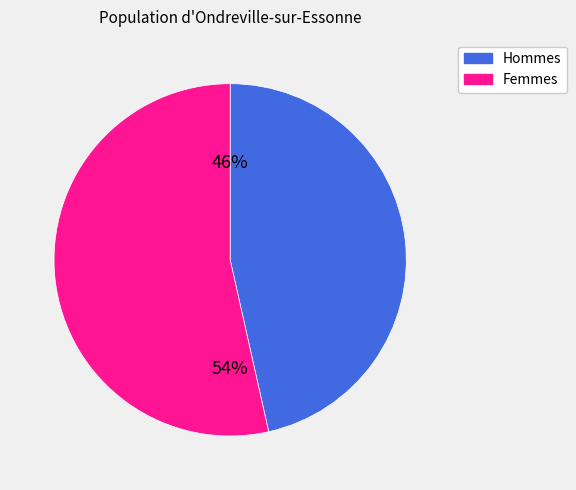

How many slices are in this pie chart?

2